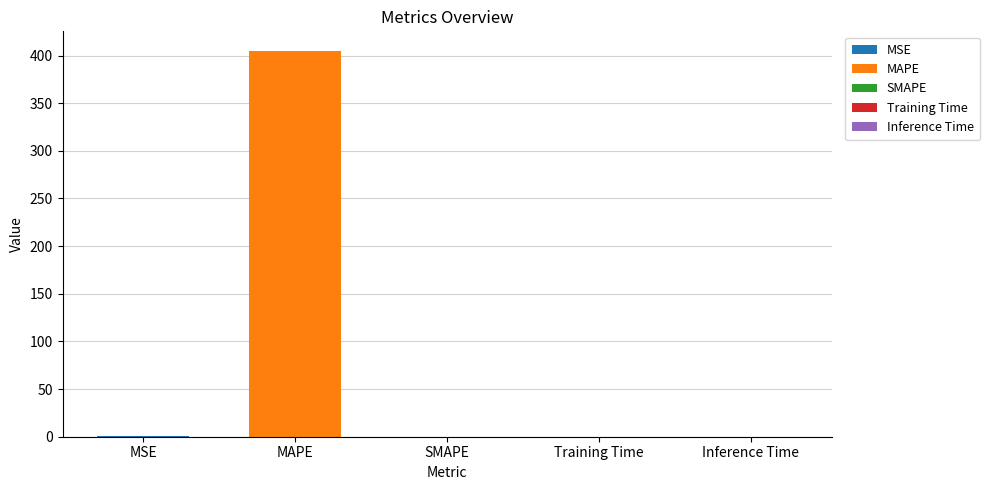

What is the label of the 2nd bar from the right?

Training Time